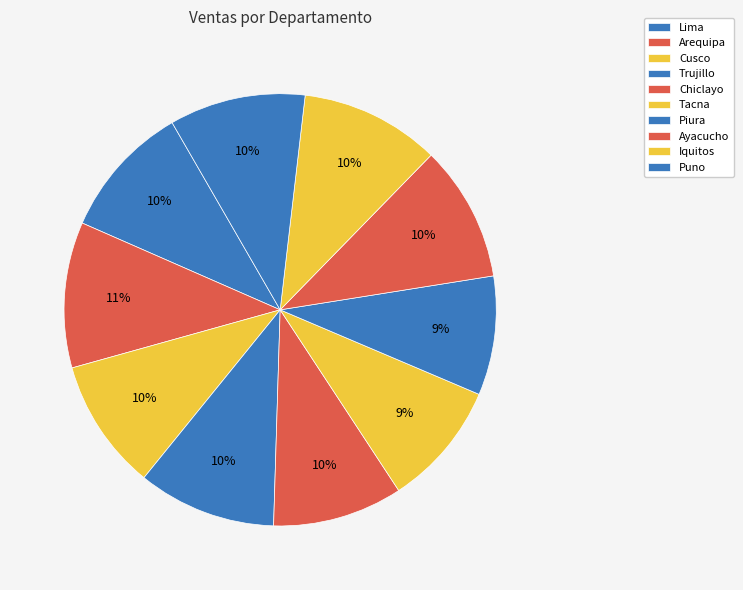

To the nearest percent, what is the combined percentage of Chiclayo and Tacna?

19%